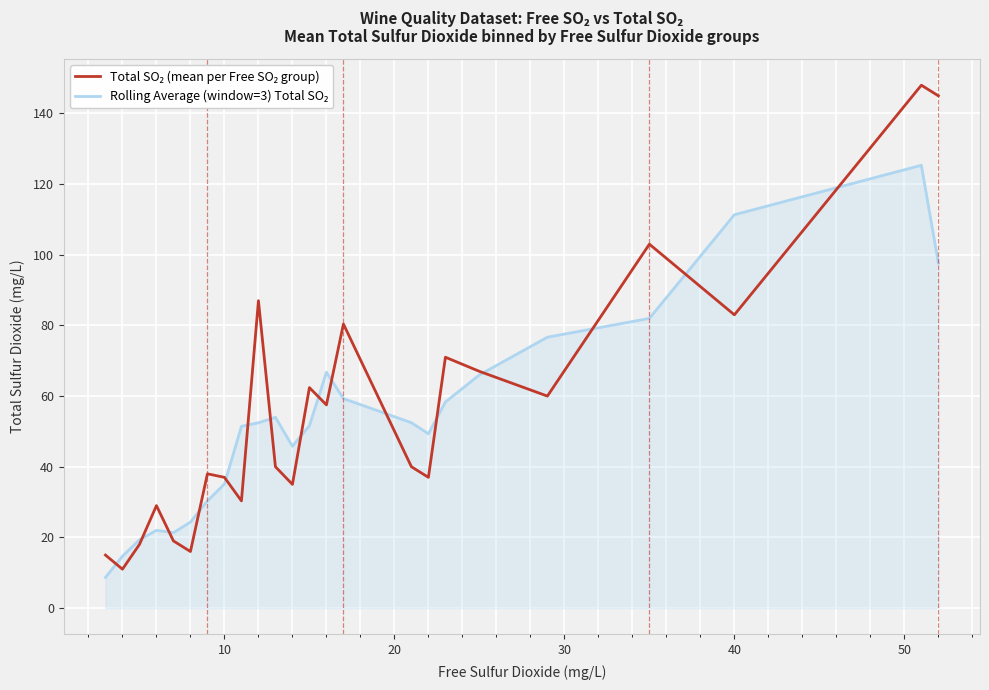

What is the minimum value shown in the chart?

8.7